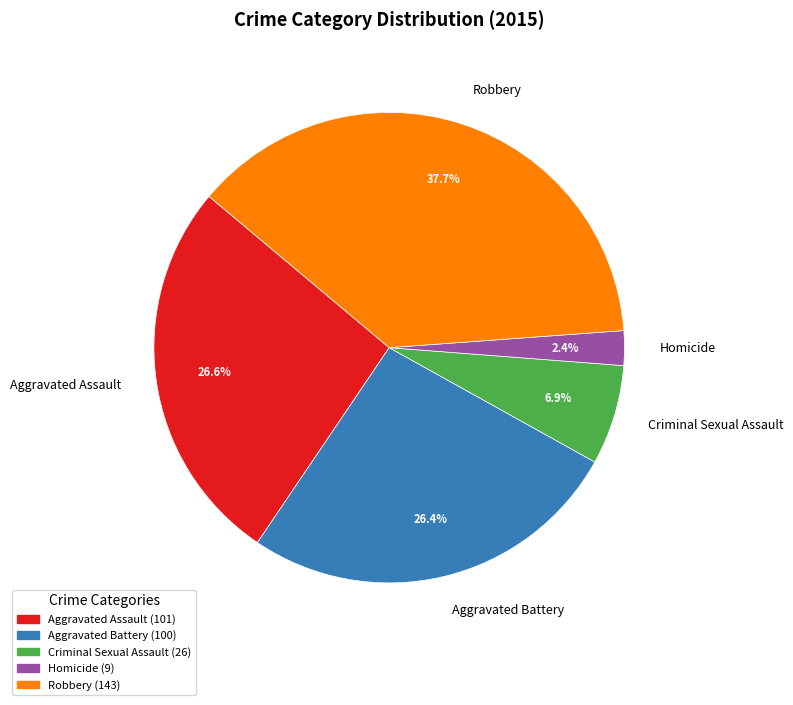

To the nearest percent, what percentage of the pie is Criminal Sexual Assault?

7%